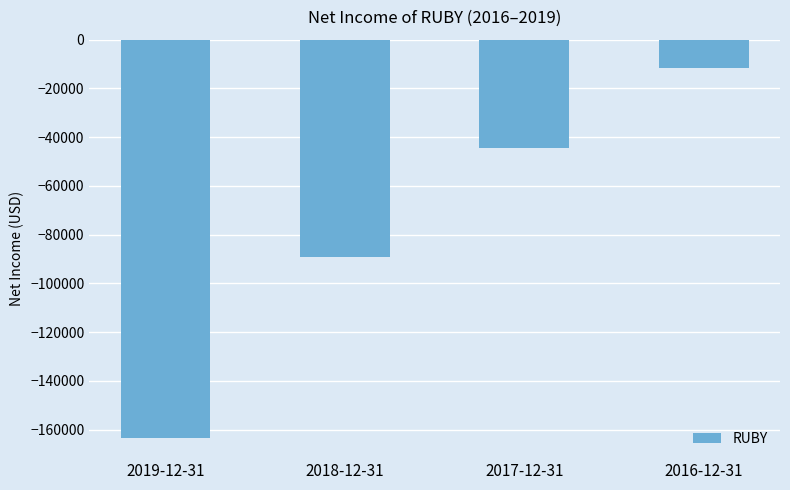

The value at 2017-12-31 is -13422. True or false?

False